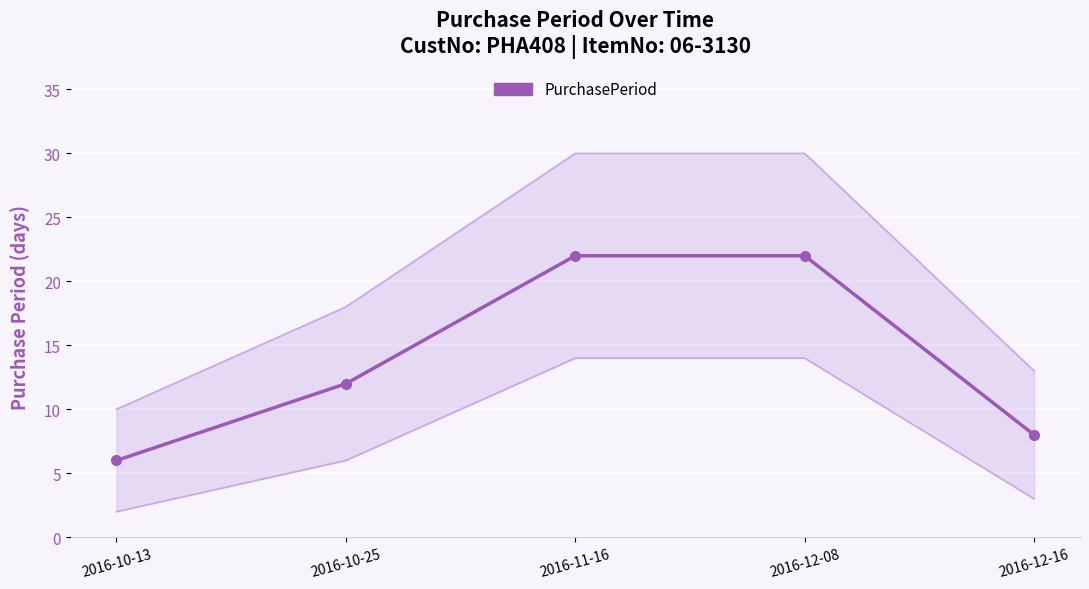

What is the sum of the values at 2016-12-08 and 2016-11-16?

44